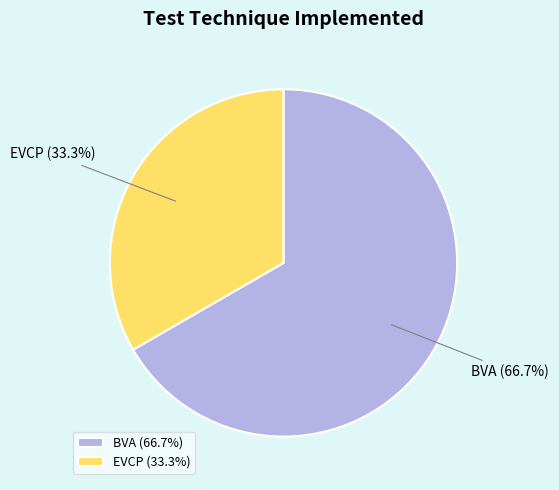

What percentage do EVCP and BVA together represent?

100.0%